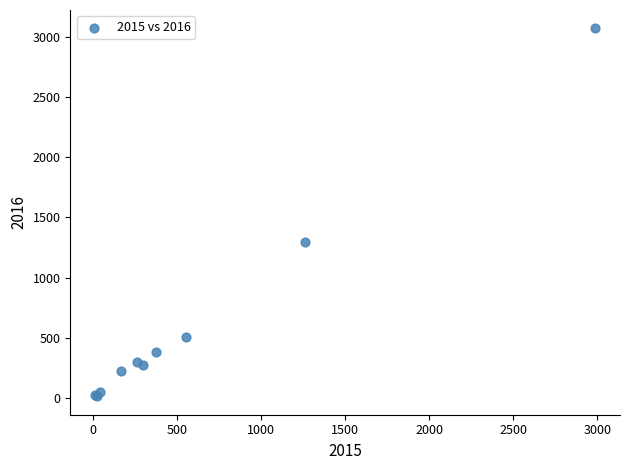

What Y value in the scatter plot is closest to 1542?

1297